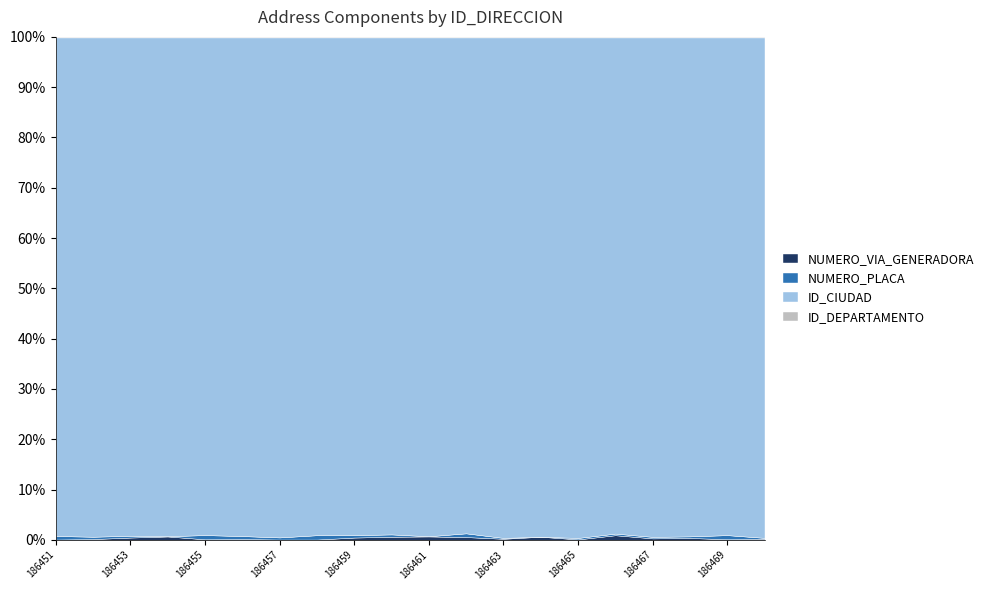

Rank the series by their maximum value, from highest to lowest.

ID_CIUDAD, NUMERO_VIA_GENERADORA, NUMERO_PLACA, ID_DEPARTAMENTO